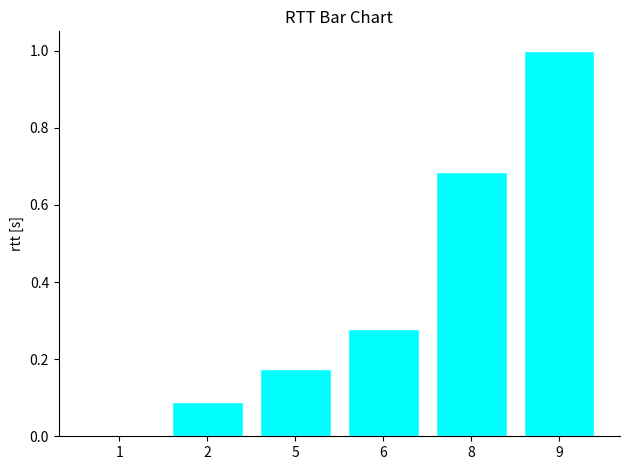

What is the difference between the values at 2 and 9?

0.9